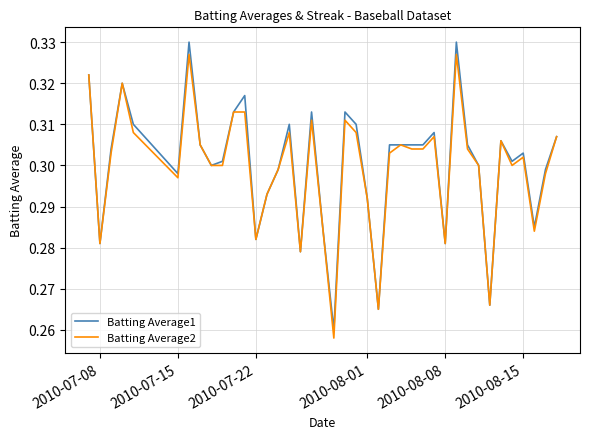

Which series has the largest range (max minus min)?

Batting Average1